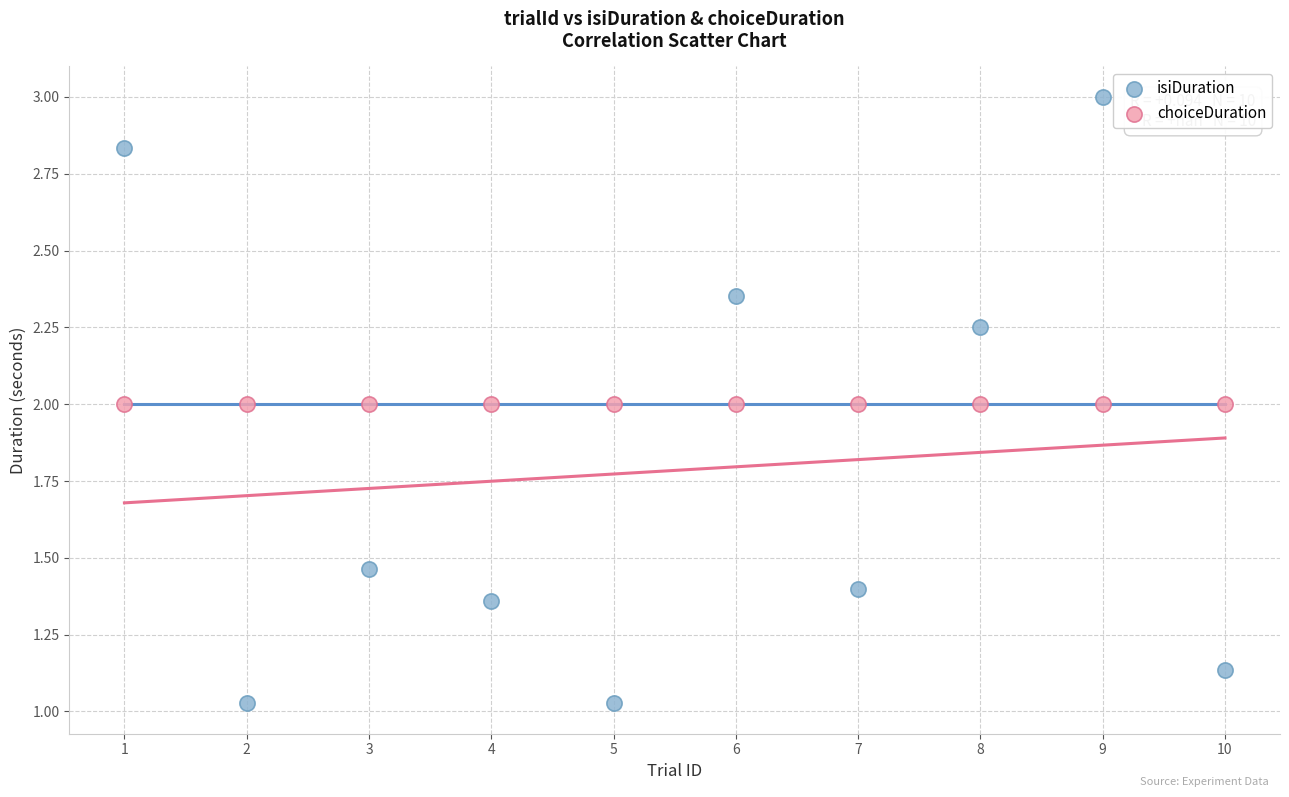

Which series reaches the minimum Y coordinate?

isiDuration